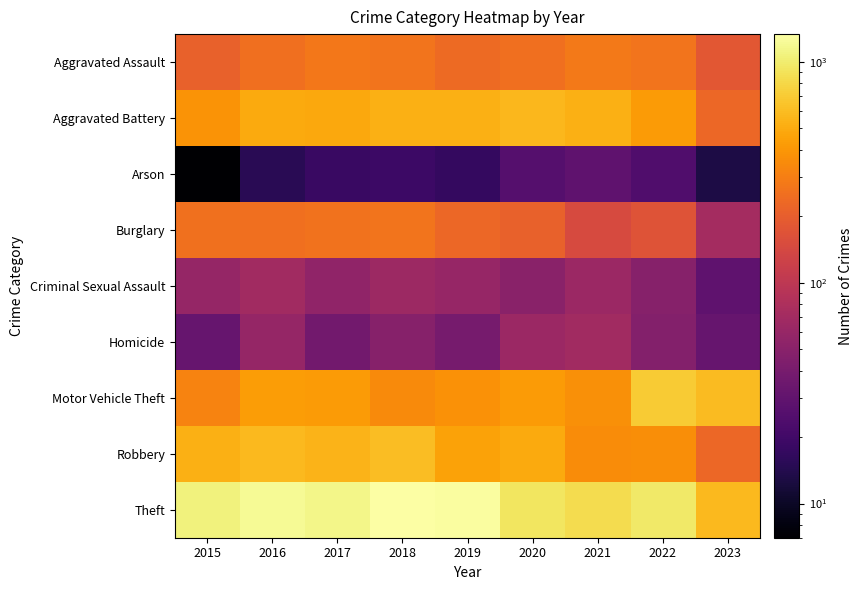

Between 2021 and 2022, which series saw the biggest shift?

Motor Vehicle Theft